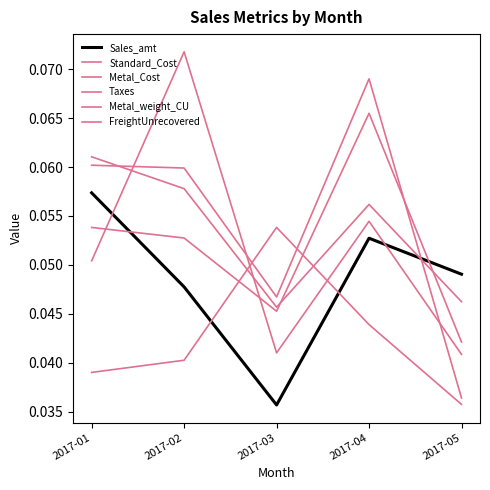

Rank the series by their maximum value, from highest to lowest.

FreightUnrecovered, Metal_weight_CU, Taxes, Standard_Cost, Sales_amt, Metal_Cost